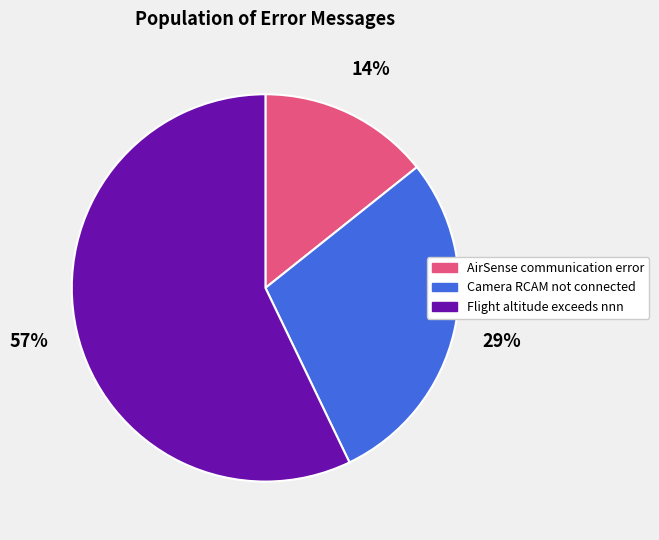

How many slices are in this pie chart?

3